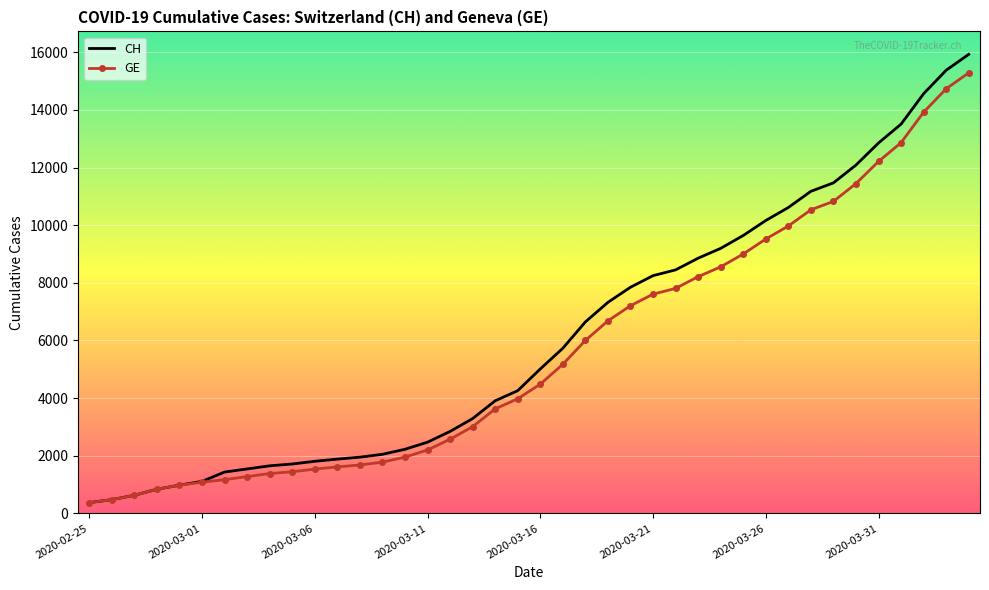

What is the highest value of the CH series?

15926